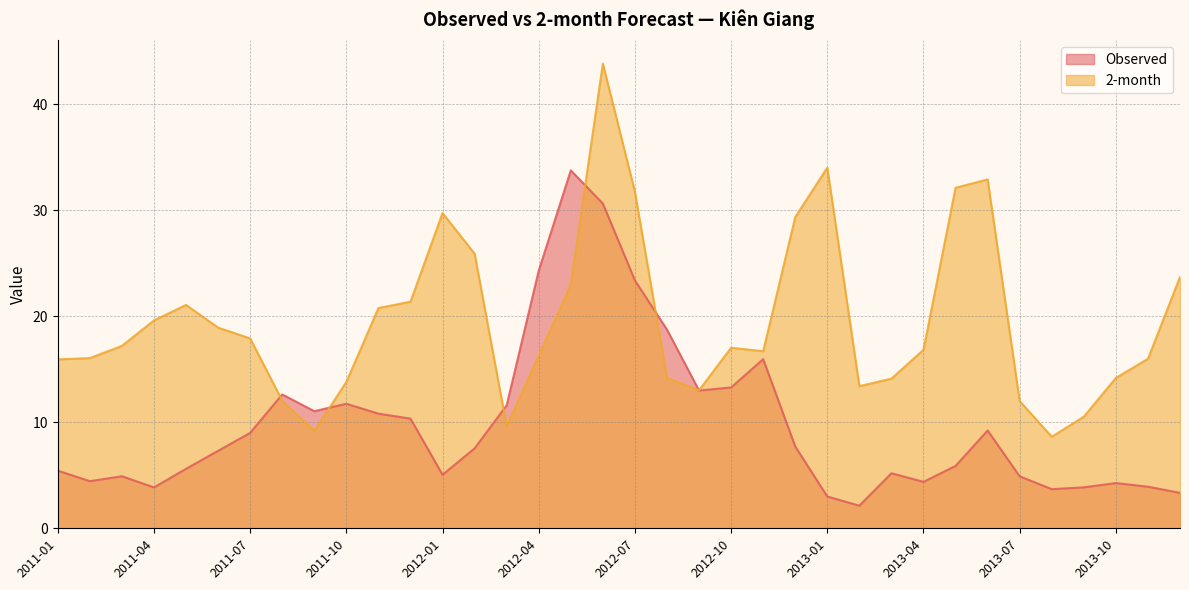

The value of Observed at 2013-11 is 3.9. True or false?

True